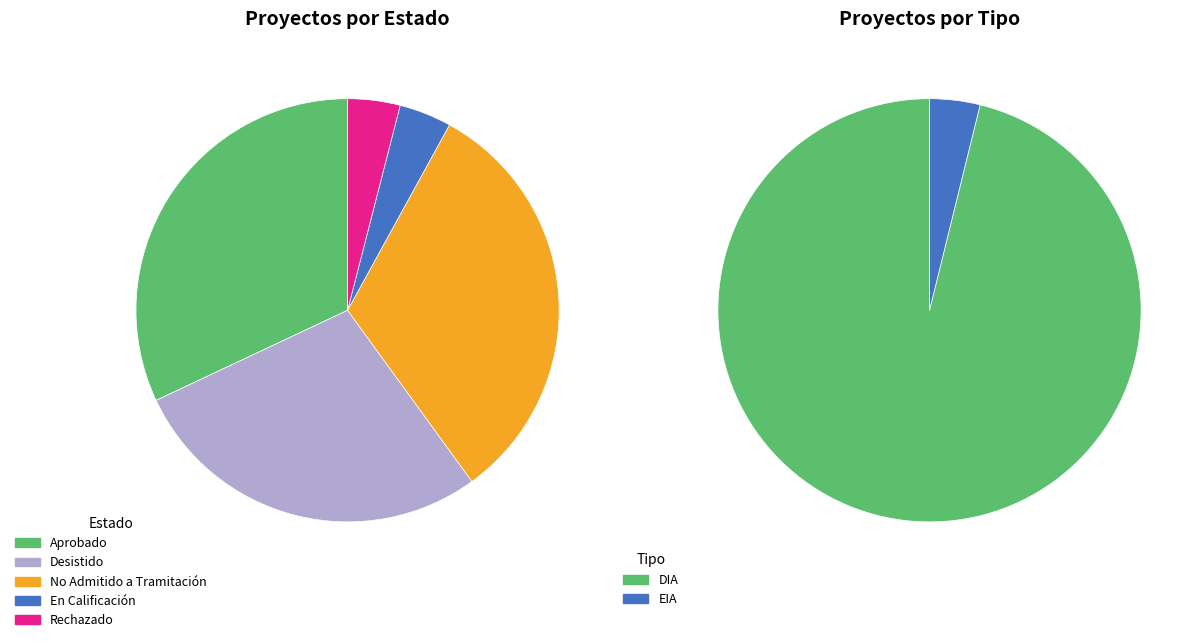

Between Rechazado and No Admitido a Tramitación, which is larger?

No Admitido a Tramitación